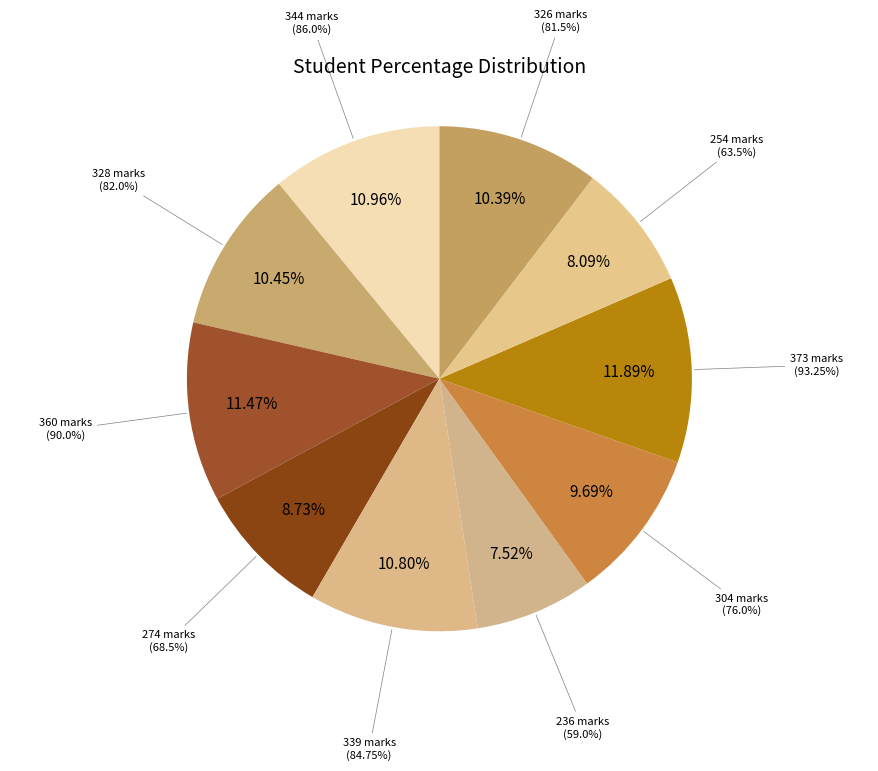

How many segments does this pie chart have?

10